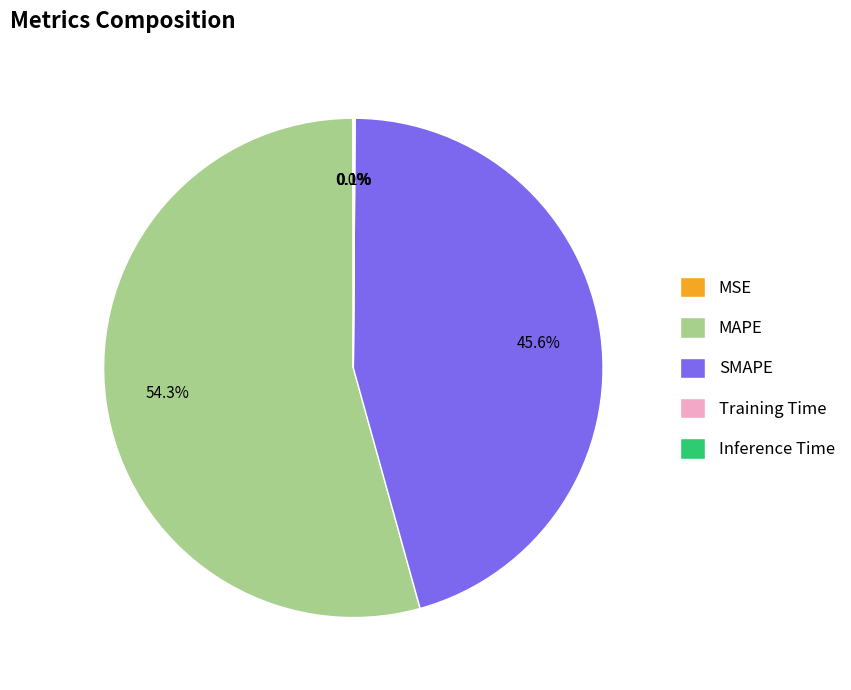

What is the total percentage of SMAPE and MAPE?

99.8%